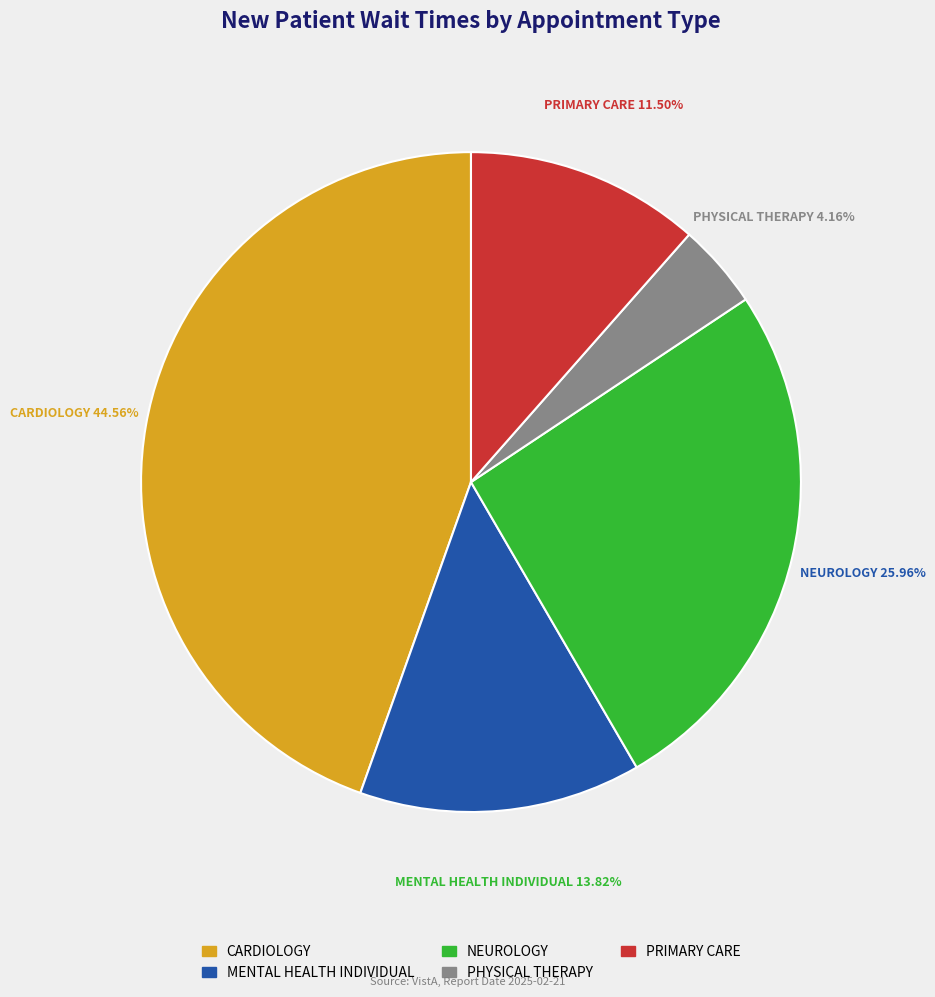

To the nearest percent, what is the combined percentage of PRIMARY CARE and MENTAL HEALTH INDIVIDUAL?

25%